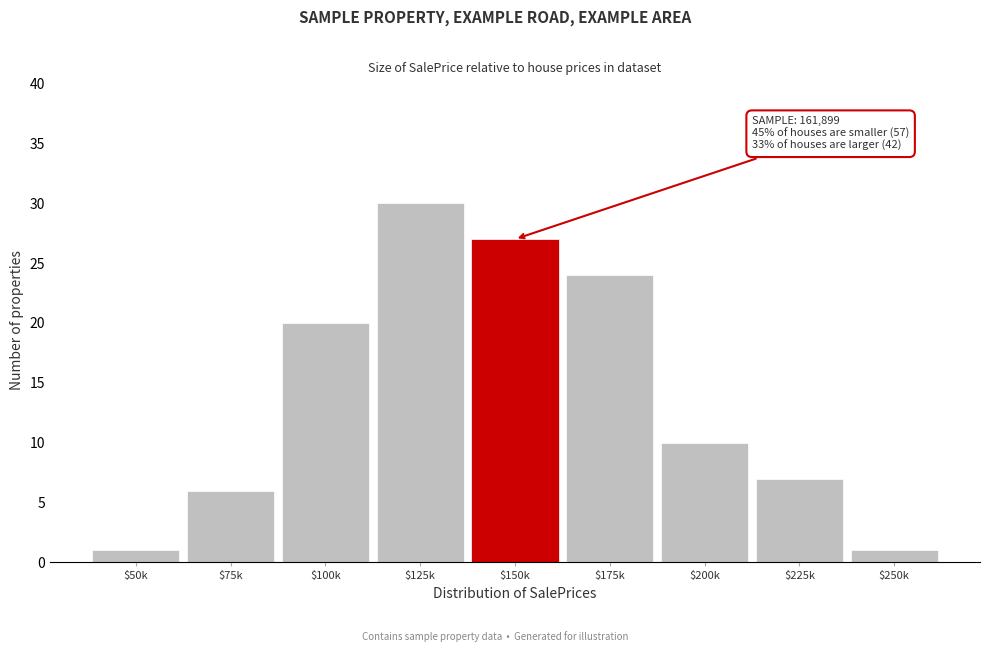

Reading left to right, what are all the values shown in this chart?

1	6	20	30	27	24	10	7	1